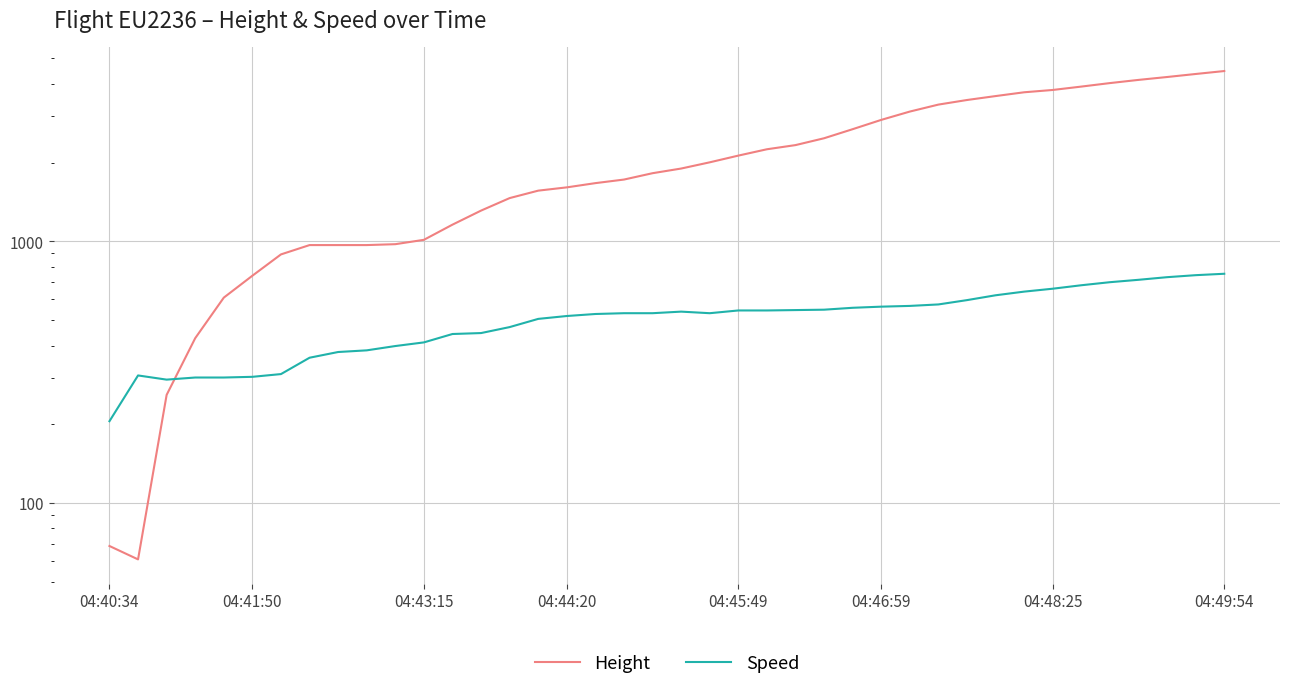

Between 23 and 30, which is larger?

30